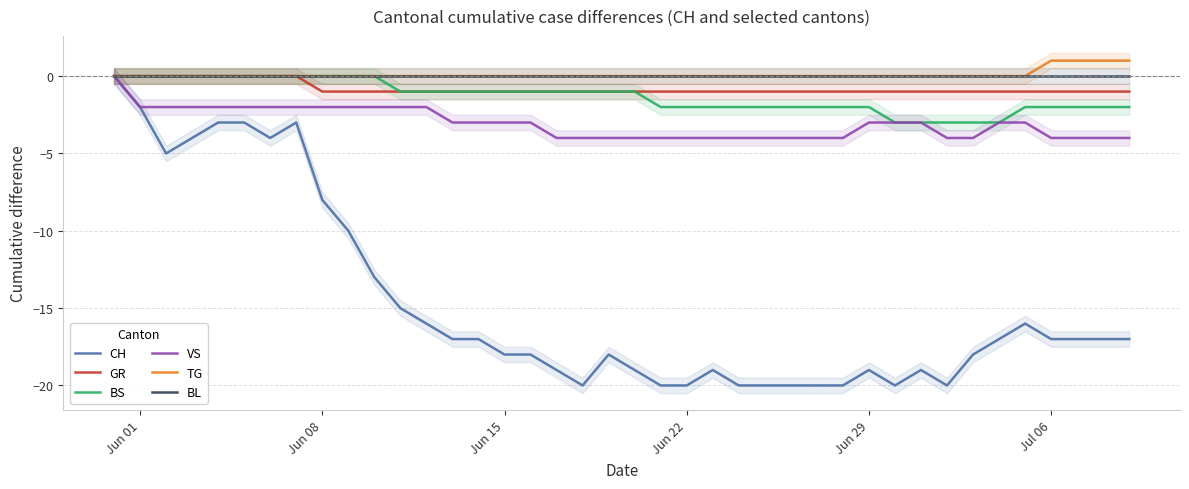

What are all the series names shown in the legend?

CH, GR, BS, VS, TG, BL